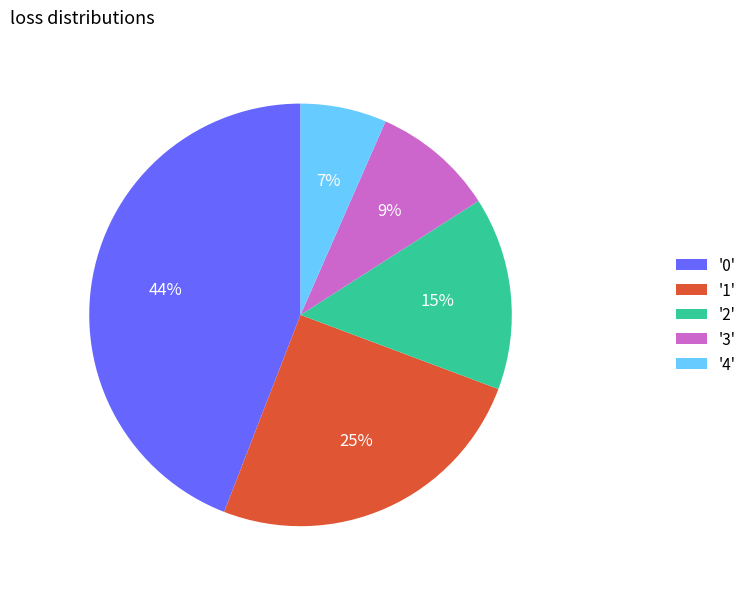

Rank the categories by value from lowest to highest.

'4', '3', '2', '1', '0'